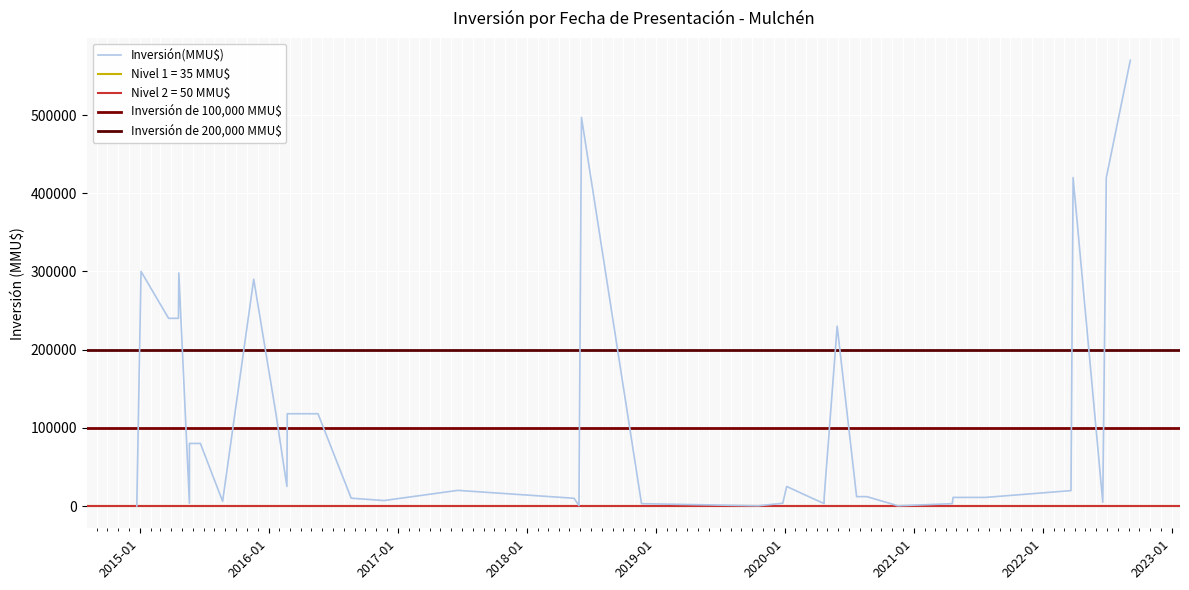

The chart shows a value of 5186 at 22/05/2015. True or false?

False